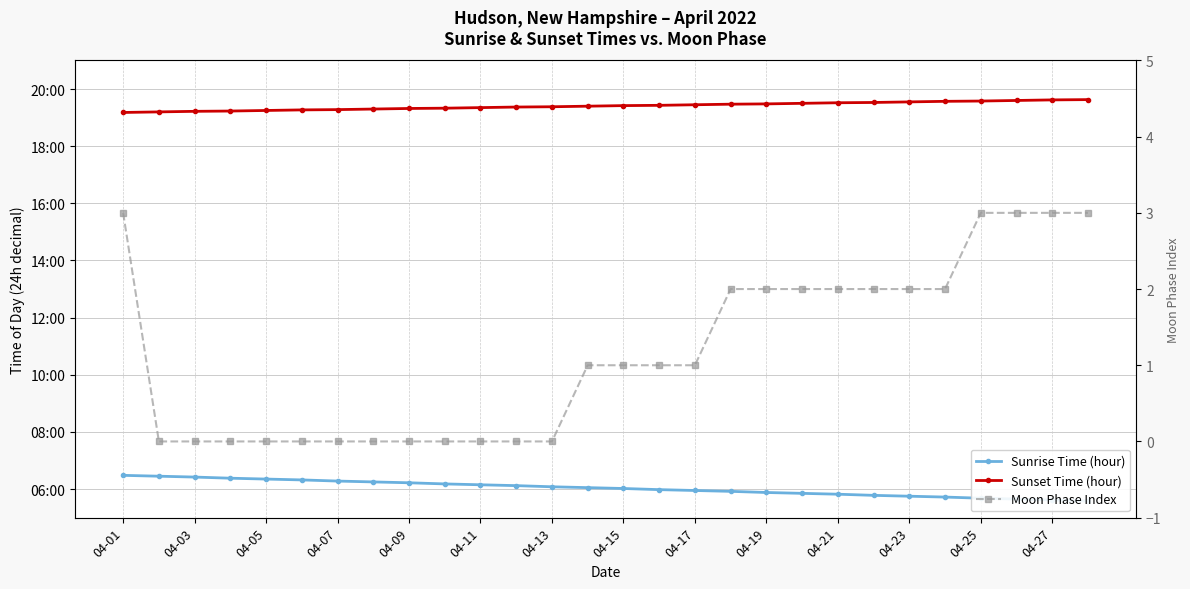

Rank the series by their average value, from highest to lowest.

Sunset Time (hour), Sunrise Time (hour), Moon Phase Index